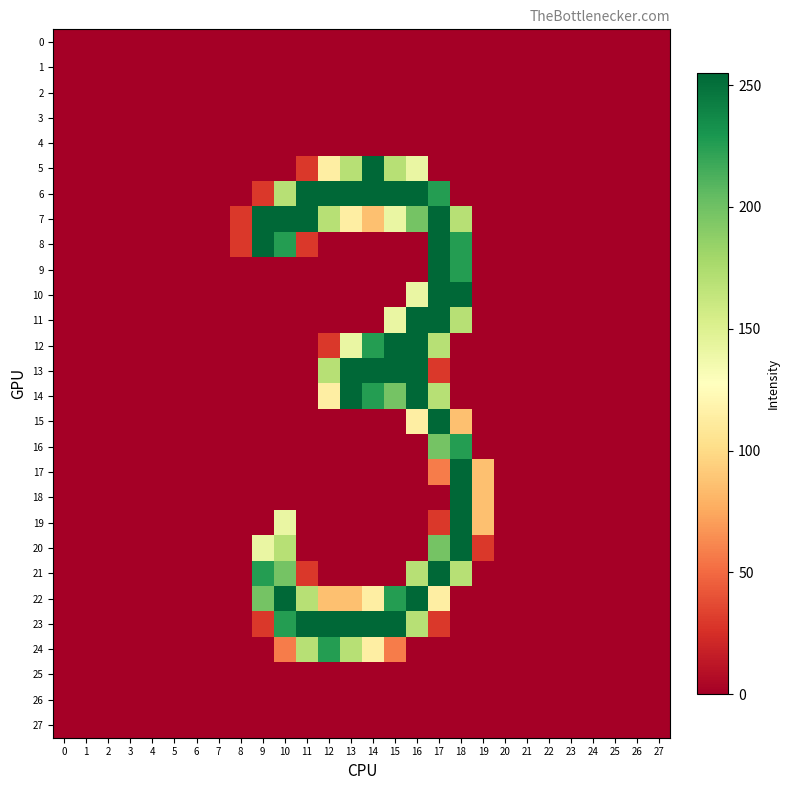

Reading left to right, list all the values displayed in this chart.

0: 0=0	1=0	2=0	3=0	4=0	5=0	6=0	7=0	8=0	9=0	10=0	11=0	12=0	13=0	14=0	15=0	16=0	17=0	18=0	19=0	20=0	21=0	22=0	23=0	24=0	25=0	26=0	27=0
1: 0=0	1=0	2=0	3=0	4=0	5=0	6=0	7=0	8=0	9=0	10=0	11=0	12=0	13=0	14=0	15=0	16=0	17=0	18=0	19=0	20=0	21=0	22=0	23=0	24=0	25=0	26=0	27=0
2: 0=0	1=0	2=0	3=0	4=0	5=0	6=0	7=0	8=0	9=0	10=0	11=0	12=0	13=0	14=0	15=0	16=0	17=0	18=0	19=0	20=0	21=0	22=0	23=0	24=0	25=0	26=0	27=0
3: 0=0	1=0	2=0	3=0	4=0	5=0	6=0	7=0	8=0	9=0	10=0	11=0	12=0	13=0	14=0	15=0	16=0	17=0	18=0	19=0	20=0	21=0	22=0	23=0	24=0	25=0	26=0	27=0
4: 0=0	1=0	2=0	3=0	4=0	5=0	6=0	7=0	8=0	9=0	10=0	11=0	12=0	13=0	14=0	15=0	16=0	17=0	18=0	19=0	20=0	21=0	22=0	23=0	24=0	25=0	26=0	27=0
5: 0=0	1=0	2=0	3=0	4=0	5=0	6=0	7=0	8=0	9=0	10=0	11=29	12=114	13=170	14=255	15=170	16=141	17=0	18=0	19=0	20=0	21=0	22=0	23=0	24=0	25=0	26=0	27=0
6: 0=0	1=0	2=0	3=0	4=0	5=0	6=0	7=0	8=0	9=29	10=170	11=255	12=255	13=255	14=255	15=255	16=255	17=226	18=0	19=0	20=0	21=0	22=0	23=0	24=0	25=0	26=0	27=0
7: 0=0	1=0	2=0	3=0	4=0	5=0	6=0	7=0	8=29	9=255	10=255	11=255	12=170	13=114	14=86	15=141	16=198	17=255	18=170	19=0	20=0	21=0	22=0	23=0	24=0	25=0	26=0	27=0
8: 0=0	1=0	2=0	3=0	4=0	5=0	6=0	7=0	8=29	9=255	10=226	11=29	12=0	13=0	14=0	15=0	16=0	17=255	18=226	19=0	20=0	21=0	22=0	23=0	24=0	25=0	26=0	27=0
9: 0=0	1=0	2=0	3=0	4=0	5=0	6=0	7=0	8=0	9=0	10=0	11=0	12=0	13=0	14=0	15=0	16=0	17=255	18=226	19=0	20=0	21=0	22=0	23=0	24=0	25=0	26=0	27=0
10: 0=0	1=0	2=0	3=0	4=0	5=0	6=0	7=0	8=0	9=0	10=0	11=0	12=0	13=0	14=0	15=0	16=141	17=255	18=255	19=0	20=0	21=0	22=0	23=0	24=0	25=0	26=0	27=0
11: 0=0	1=0	2=0	3=0	4=0	5=0	6=0	7=0	8=0	9=0	10=0	11=0	12=0	13=0	14=0	15=141	16=255	17=255	18=170	19=0	20=0	21=0	22=0	23=0	24=0	25=0	26=0	27=0
12: 0=0	1=0	2=0	3=0	4=0	5=0	6=0	7=0	8=0	9=0	10=0	11=0	12=29	13=141	14=226	15=255	16=255	17=170	18=0	19=0	20=0	21=0	22=0	23=0	24=0	25=0	26=0	27=0
13: 0=0	1=0	2=0	3=0	4=0	5=0	6=0	7=0	8=0	9=0	10=0	11=0	12=170	13=255	14=255	15=255	16=255	17=29	18=0	19=0	20=0	21=0	22=0	23=0	24=0	25=0	26=0	27=0
14: 0=0	1=0	2=0	3=0	4=0	5=0	6=0	7=0	8=0	9=0	10=0	11=0	12=114	13=255	14=226	15=198	16=255	17=170	18=0	19=0	20=0	21=0	22=0	23=0	24=0	25=0	26=0	27=0
15: 0=0	1=0	2=0	3=0	4=0	5=0	6=0	7=0	8=0	9=0	10=0	11=0	12=0	13=0	14=0	15=0	16=114	17=255	18=86	19=0	20=0	21=0	22=0	23=0	24=0	25=0	26=0	27=0
16: 0=0	1=0	2=0	3=0	4=0	5=0	6=0	7=0	8=0	9=0	10=0	11=0	12=0	13=0	14=0	15=0	16=0	17=198	18=226	19=0	20=0	21=0	22=0	23=0	24=0	25=0	26=0	27=0
17: 0=0	1=0	2=0	3=0	4=0	5=0	6=0	7=0	8=0	9=0	10=0	11=0	12=0	13=0	14=0	15=0	16=0	17=57	18=255	19=86	20=0	21=0	22=0	23=0	24=0	25=0	26=0	27=0
18: 0=0	1=0	2=0	3=0	4=0	5=0	6=0	7=0	8=0	9=0	10=0	11=0	12=0	13=0	14=0	15=0	16=0	17=0	18=255	19=86	20=0	21=0	22=0	23=0	24=0	25=0	26=0	27=0
19: 0=0	1=0	2=0	3=0	4=0	5=0	6=0	7=0	8=0	9=0	10=141	11=0	12=0	13=0	14=0	15=0	16=0	17=29	18=255	19=86	20=0	21=0	22=0	23=0	24=0	25=0	26=0	27=0
20: 0=0	1=0	2=0	3=0	4=0	5=0	6=0	7=0	8=0	9=141	10=170	11=0	12=0	13=0	14=0	15=0	16=0	17=198	18=255	19=29	20=0	21=0	22=0	23=0	24=0	25=0	26=0	27=0
21: 0=0	1=0	2=0	3=0	4=0	5=0	6=0	7=0	8=0	9=226	10=198	11=29	12=0	13=0	14=0	15=0	16=170	17=255	18=170	19=0	20=0	21=0	22=0	23=0	24=0	25=0	26=0	27=0
22: 0=0	1=0	2=0	3=0	4=0	5=0	6=0	7=0	8=0	9=198	10=255	11=170	12=86	13=86	14=114	15=226	16=255	17=114	18=0	19=0	20=0	21=0	22=0	23=0	24=0	25=0	26=0	27=0
23: 0=0	1=0	2=0	3=0	4=0	5=0	6=0	7=0	8=0	9=29	10=226	11=255	12=255	13=255	14=255	15=255	16=170	17=29	18=0	19=0	20=0	21=0	22=0	23=0	24=0	25=0	26=0	27=0
24: 0=0	1=0	2=0	3=0	4=0	5=0	6=0	7=0	8=0	9=0	10=57	11=170	12=226	13=170	14=114	15=57	16=0	17=0	18=0	19=0	20=0	21=0	22=0	23=0	24=0	25=0	26=0	27=0
25: 0=0	1=0	2=0	3=0	4=0	5=0	6=0	7=0	8=0	9=0	10=0	11=0	12=0	13=0	14=0	15=0	16=0	17=0	18=0	19=0	20=0	21=0	22=0	23=0	24=0	25=0	26=0	27=0
26: 0=0	1=0	2=0	3=0	4=0	5=0	6=0	7=0	8=0	9=0	10=0	11=0	12=0	13=0	14=0	15=0	16=0	17=0	18=0	19=0	20=0	21=0	22=0	23=0	24=0	25=0	26=0	27=0
27: 0=0	1=0	2=0	3=0	4=0	5=0	6=0	7=0	8=0	9=0	10=0	11=0	12=0	13=0	14=0	15=0	16=0	17=0	18=0	19=0	20=0	21=0	22=0	23=0	24=0	25=0	26=0	27=0